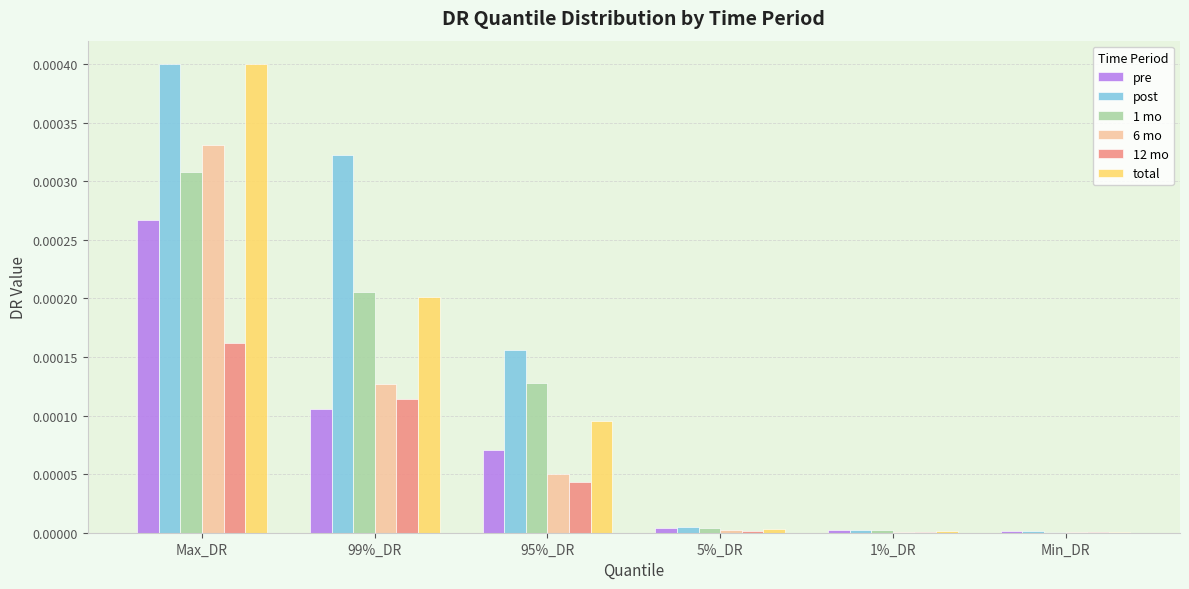

Which series changed the most between Max_DR and 99%_DR?

6 mo